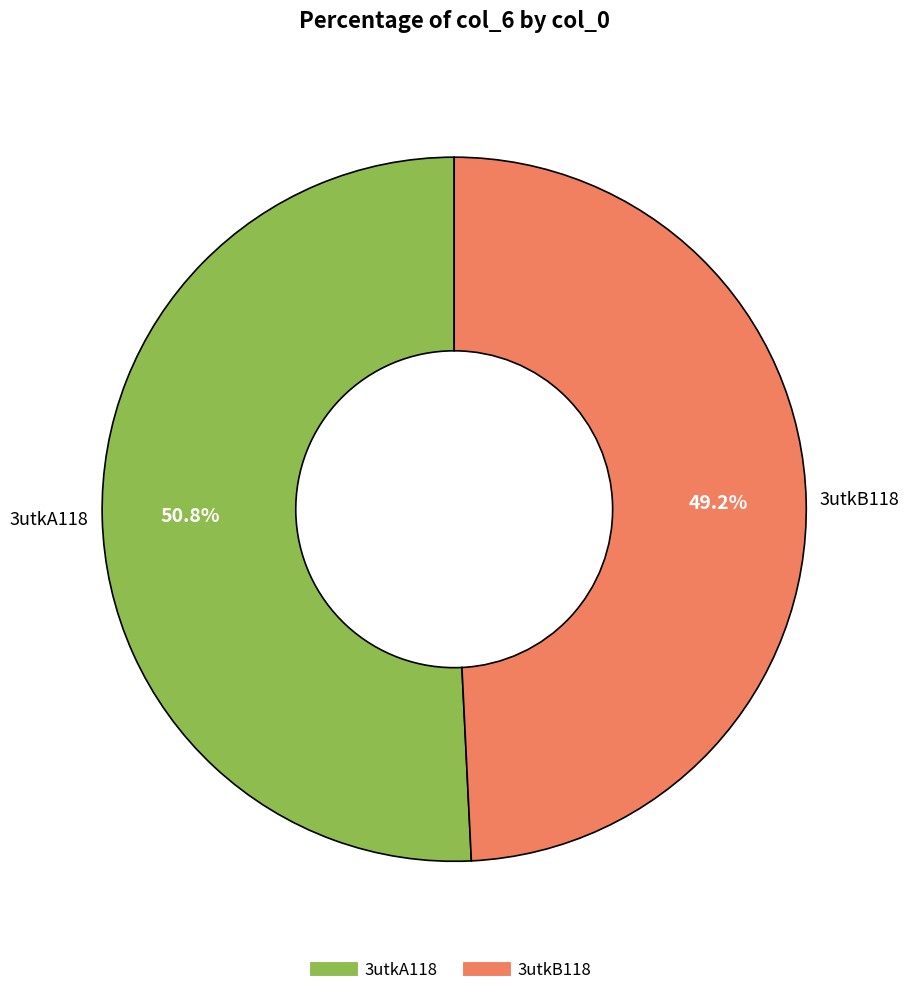

The 3utkB118 slice represents 38% of the pie. True or false?

False